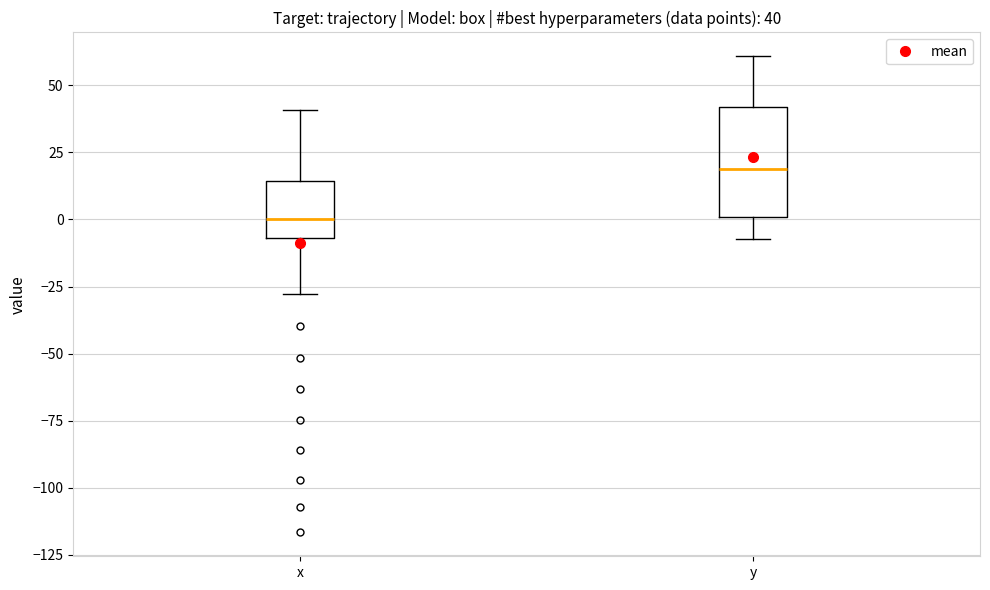

Which box is the tallest, from its lower edge to its upper edge?

y